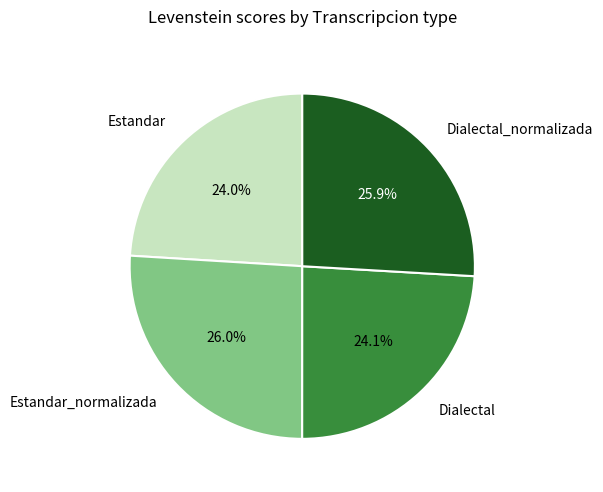

What is the ratio of the value at Dialectal to the value at Estandar_normalizada?

0.9